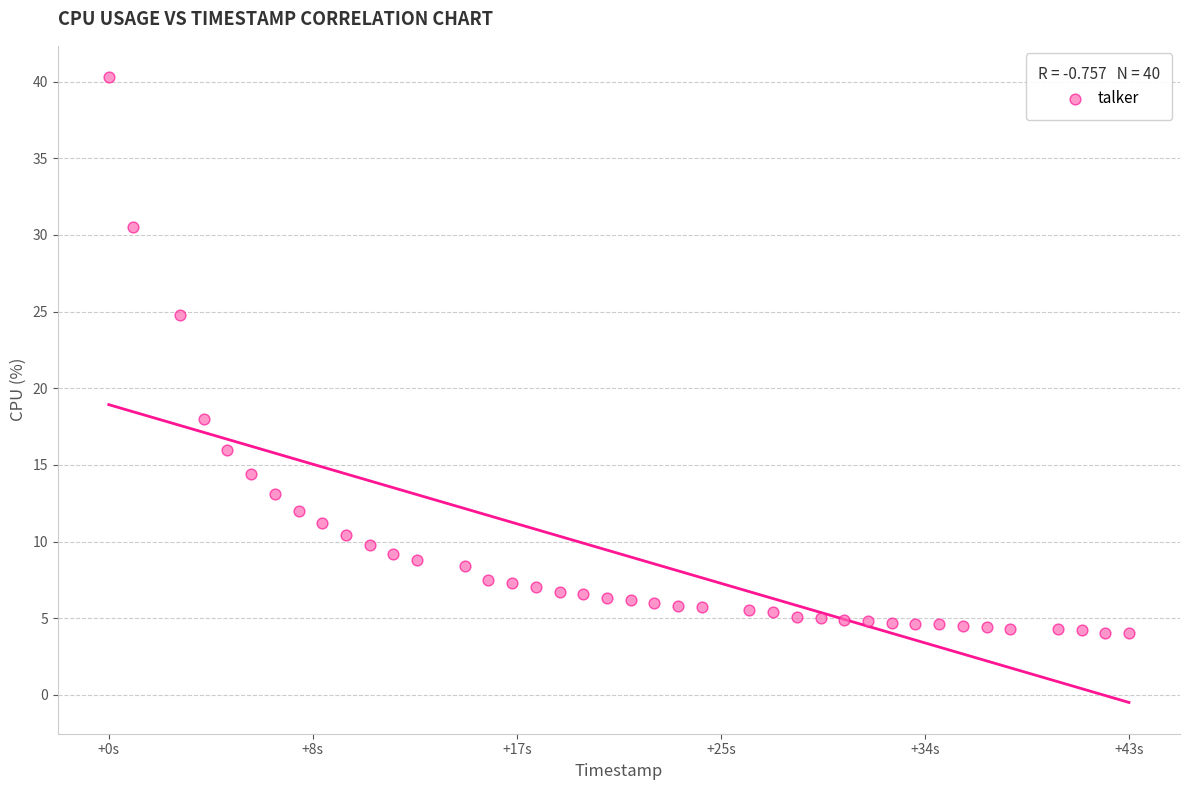

What Y value in the scatter plot is closest to 22?

24.8